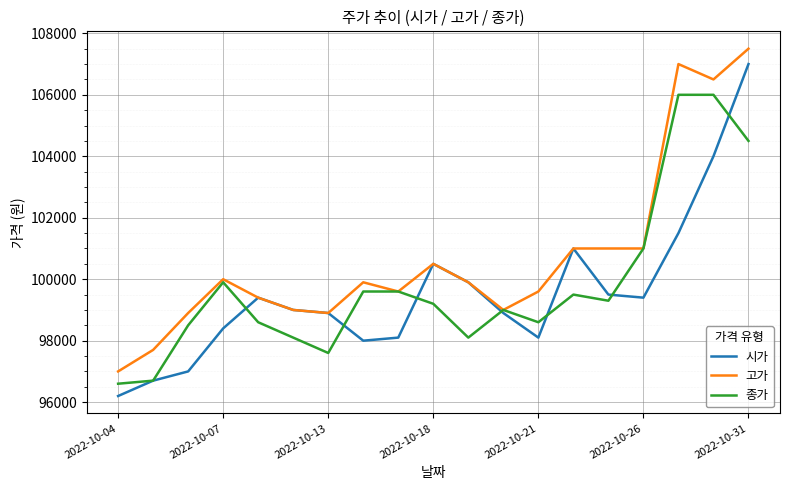

Which series has the largest range (max minus min)?

시가